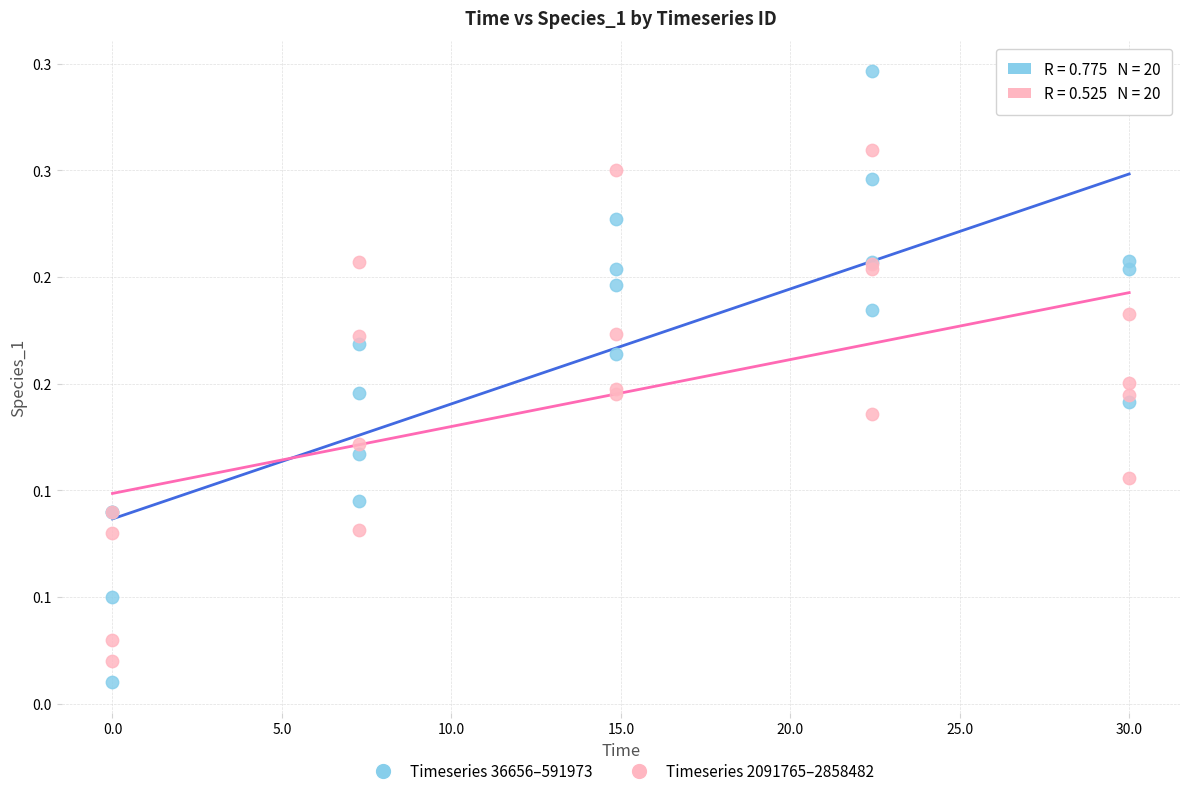

What are all the series names shown in the legend?

Timeseries 36656–591973, Timeseries 2091765–2858482